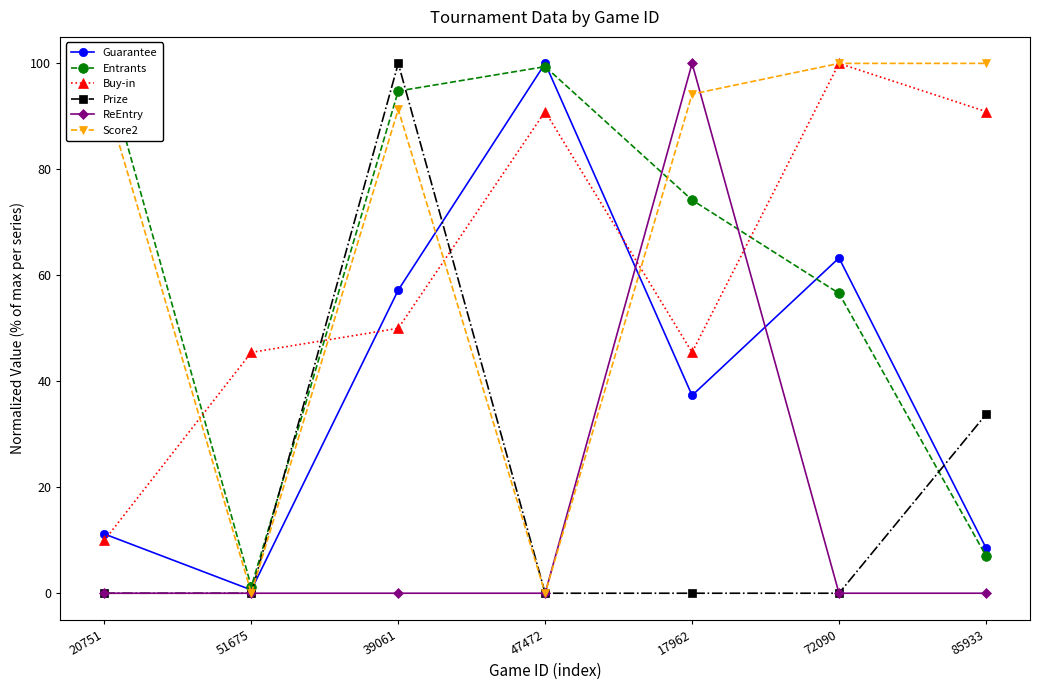

How many data points in Buy-in are less than 50?

3